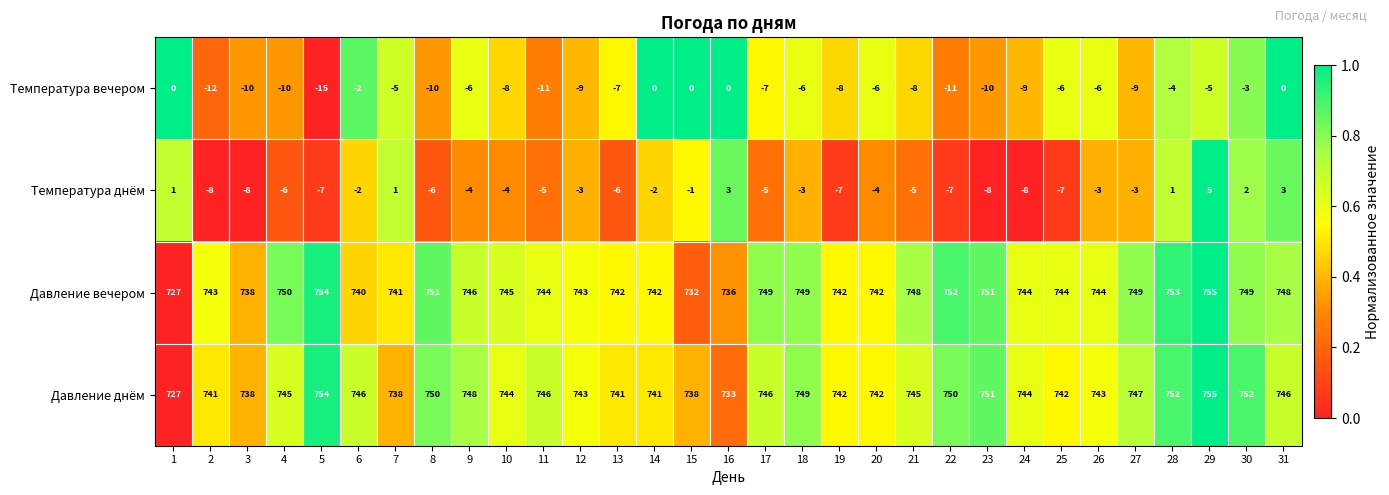

The Температура вечером series shows -5 at 30. True or false?

False